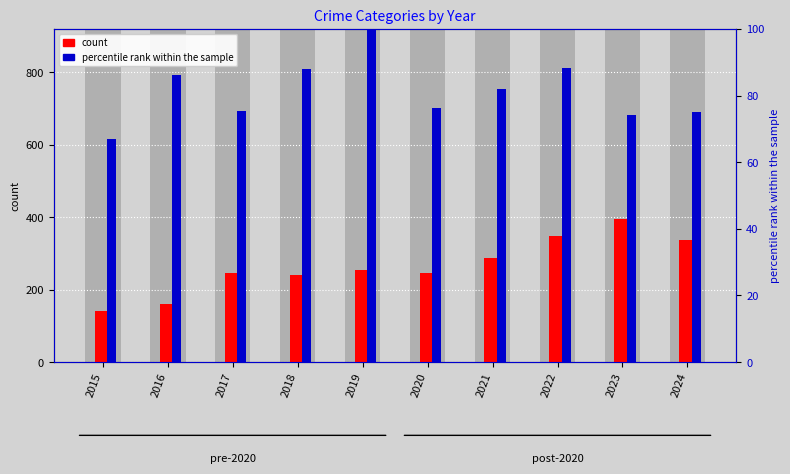

Are the bars grouped side by side (vs. stacked)?

Yes